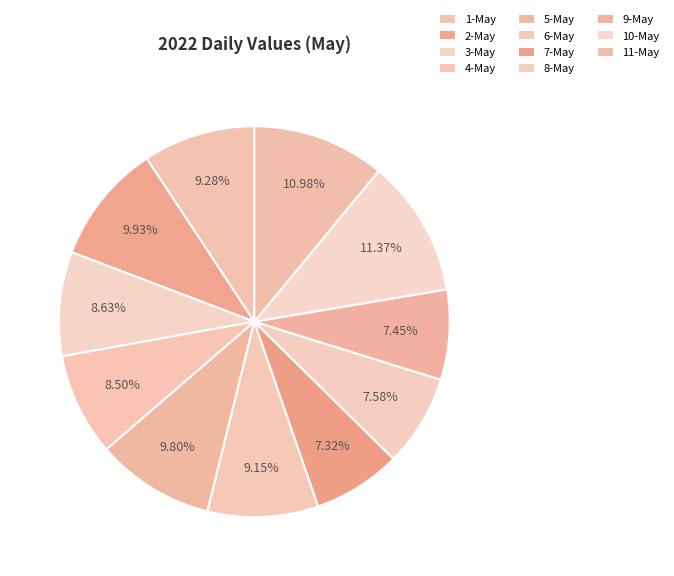

Which category has the smallest portion of the pie?

7-May